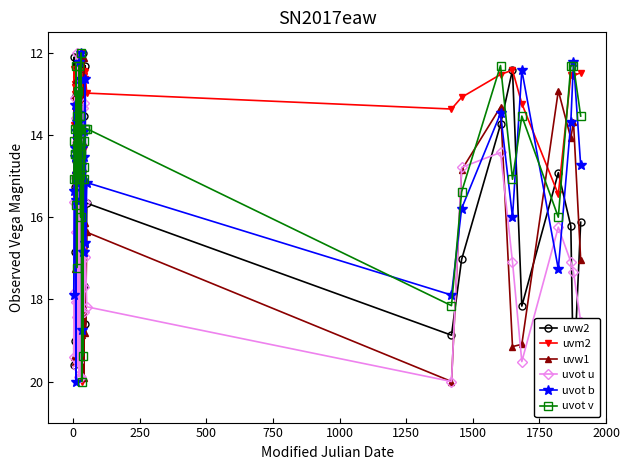

What is the average value of the uvot b series?

14.8